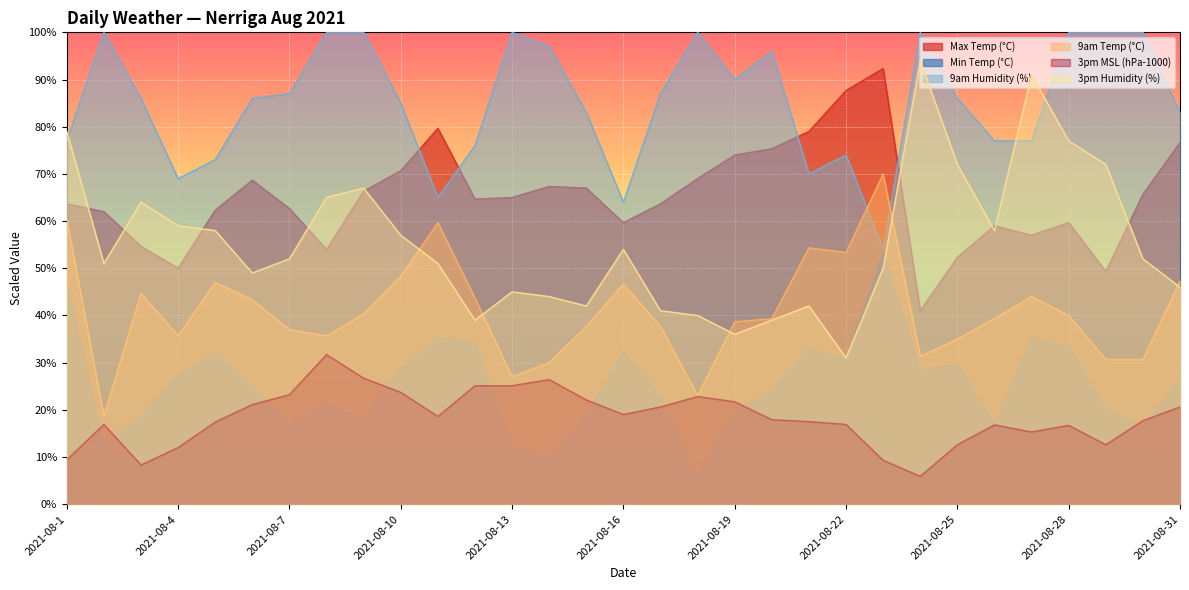

What is the maximum value for 3pm MSL (hPa-1000)?

31.7